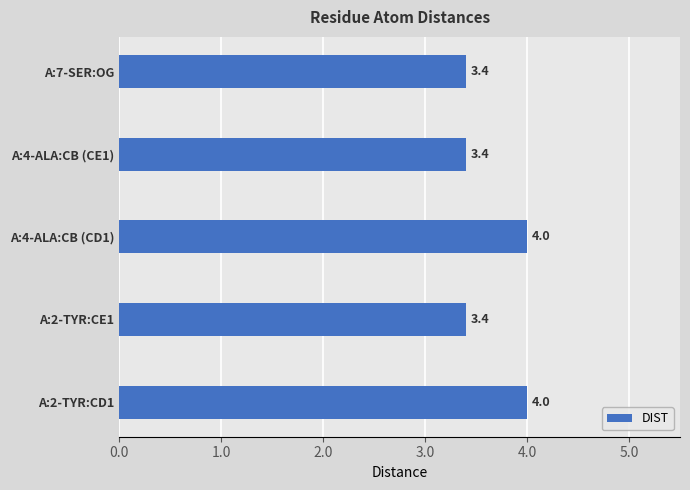

How many categories are shown in the chart?

5